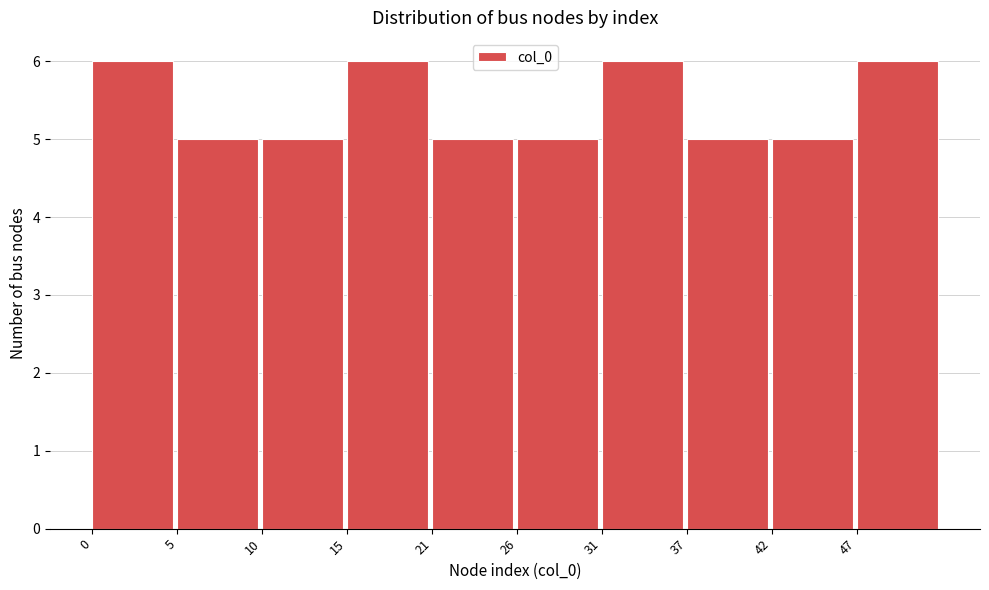

Reading left to right, extract all data points from this chart.

6	5	5	6	5	5	6	5	5	6